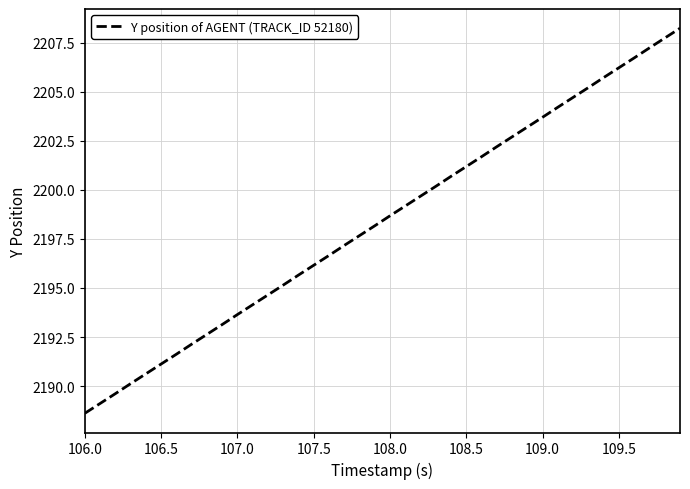

What is the minimum value shown in the chart?

2188.6